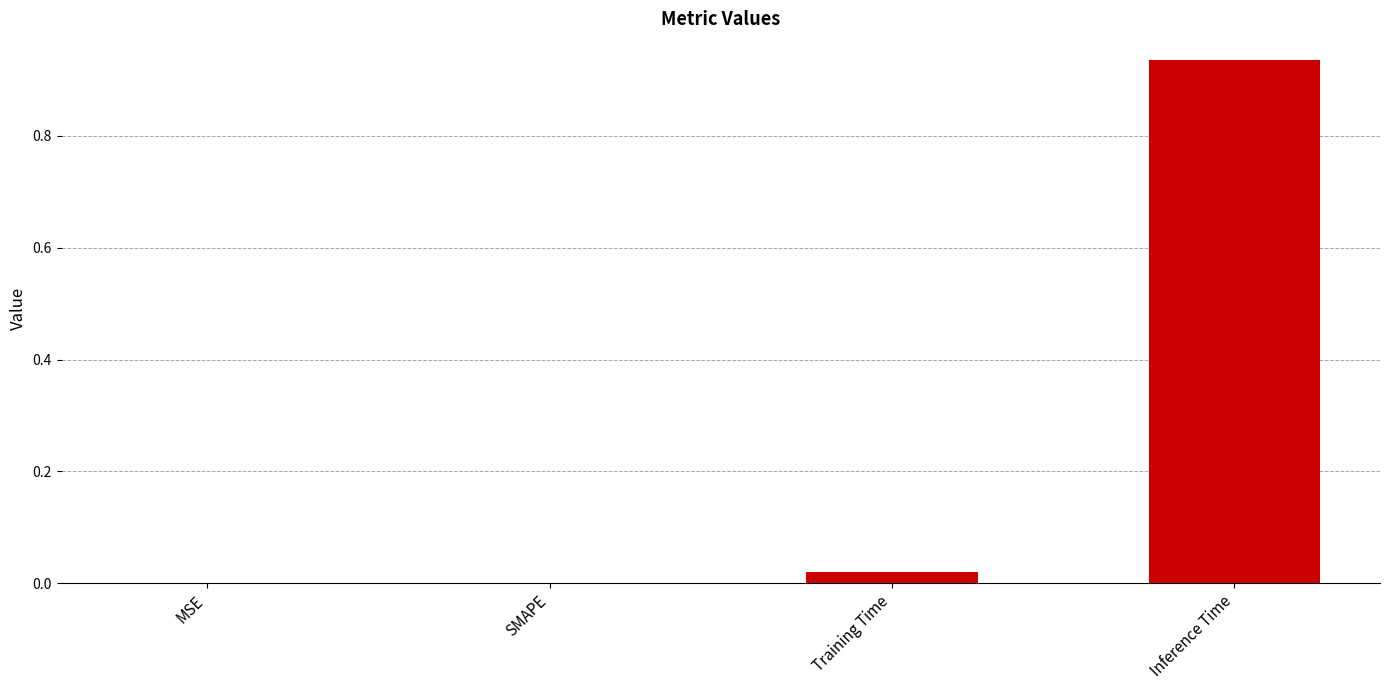

Between Inference Time and SMAPE, which is larger?

Inference Time